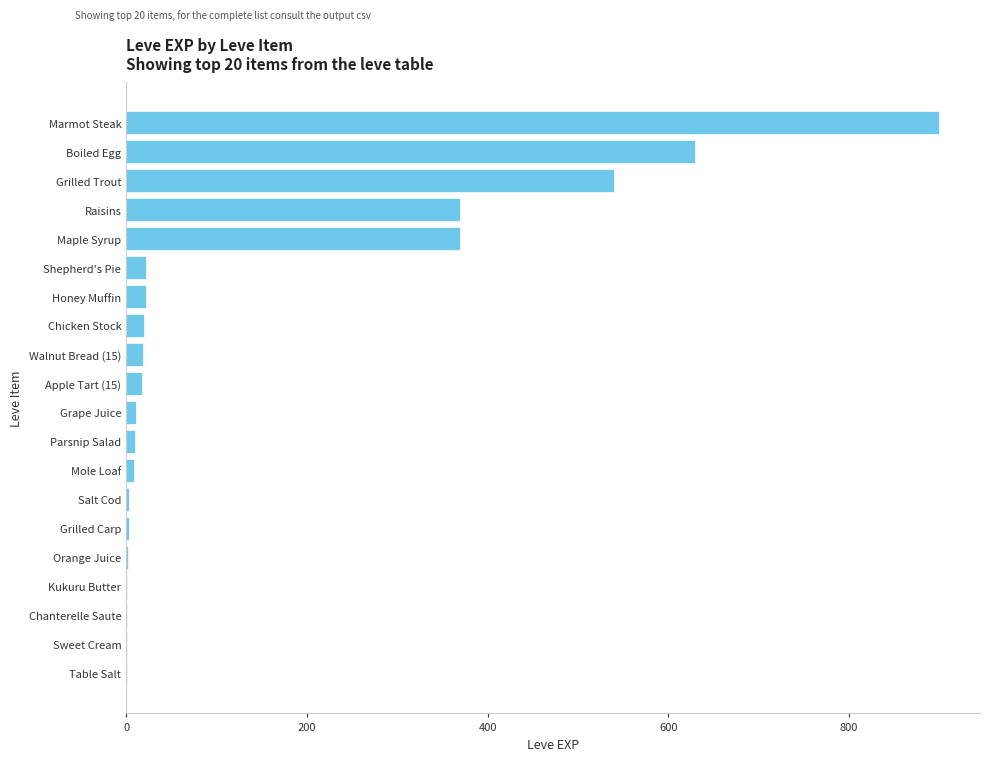

The value at Shepherd's Pie is 22. True or false?

True